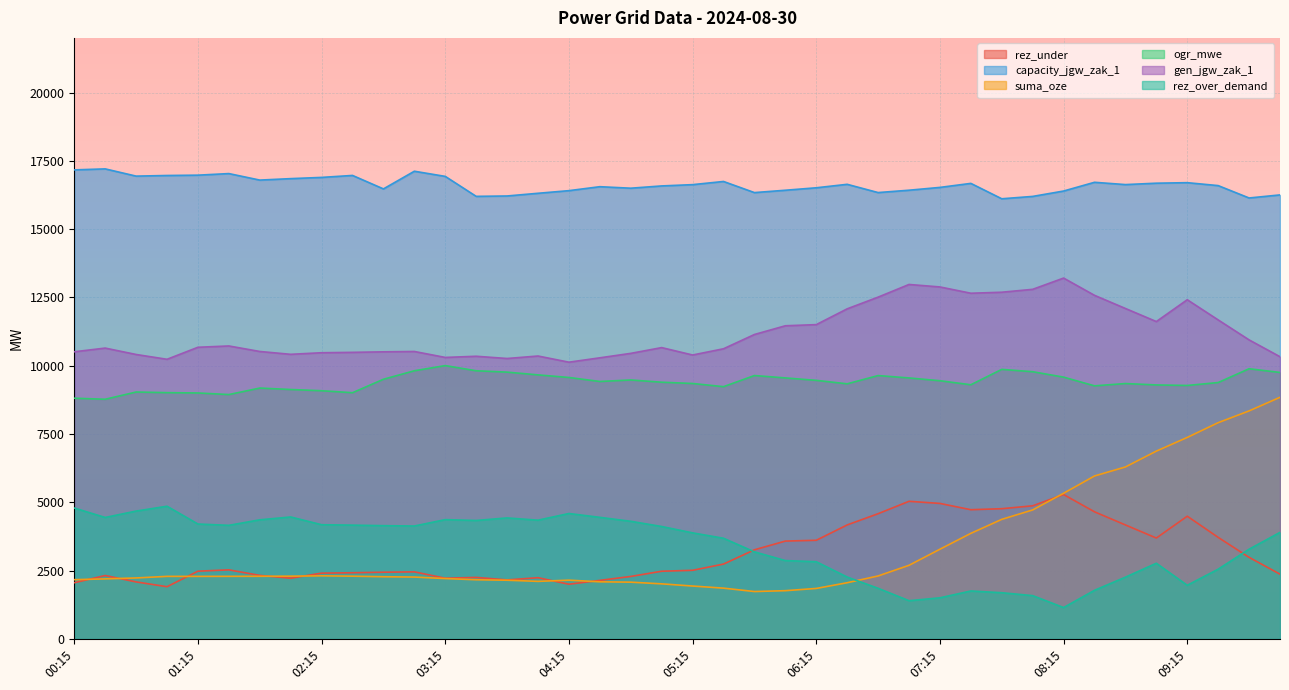

Reading left to right, what are all the values shown in this chart?

rez_under: 2056	2320	2086	1910	2479	2527	2325	2221	2408	2422	2441	2454	2221	2251	2159	2240	2001	2142	2286	2477	2511	2739	3262	3581	3610	4172	4583	5037	4959	4729	4766	4872	5284	4652	4171	3692	4491	3716	2985	2369
capacity_jgw_zak_1: 17168	17205	16940	16963	16975	17033	16795	16848	16893	16965	16472	17119	16930	16199	16213	16312	16408	16553	16498	16581	16628	16744	16337	16423	16513	16640	16338	16424	16527	16674	16111	16197	16394	16714	16630	16681	16700	16593	16140	16252
suma_oze: 2168	2197	2231	2289	2288	2290	2292	2296	2309	2296	2276	2264	2209	2165	2148	2106	2150	2090	2077	2015	1935	1858	1734	1765	1847	2056	2304	2694	3283	3864	4376	4721	5331	5964	6294	6874	7375	7915	8346	8844
ogr_mwe: 8810	8772	9037	9014	9002	8944	9182	9129	9084	9012	9504	9815	10004	9815	9765	9664	9569	9423	9478	9396	9349	9233	9640	9553	9464	9337	9639	9552	9450	9303	9866	9780	9582	9263	9347	9296	9277	9384	9889	9753
gen_jgw_zak_1: 10510	10645	10411	10235	10675	10723	10521	10417	10475	10489	10508	10521	10303	10346	10264	10355	10129	10289	10452	10663	10392	10620	11143	11462	11504	12082	12510	12974	12883	12653	12690	12796	13208	12576	12095	11616	12415	11676	10945	10329
rez_over_demand: 4790	4445	4679	4856	4205	4157	4359	4463	4179	4164	4145	4132	4366	4335	4428	4346	4590	4449	4305	4114	3881	3684	3186	2867	2825	2264	1852	1398	1504	1754	1690	1584	1147	1779	2260	2769	1963	2552	3283	3899